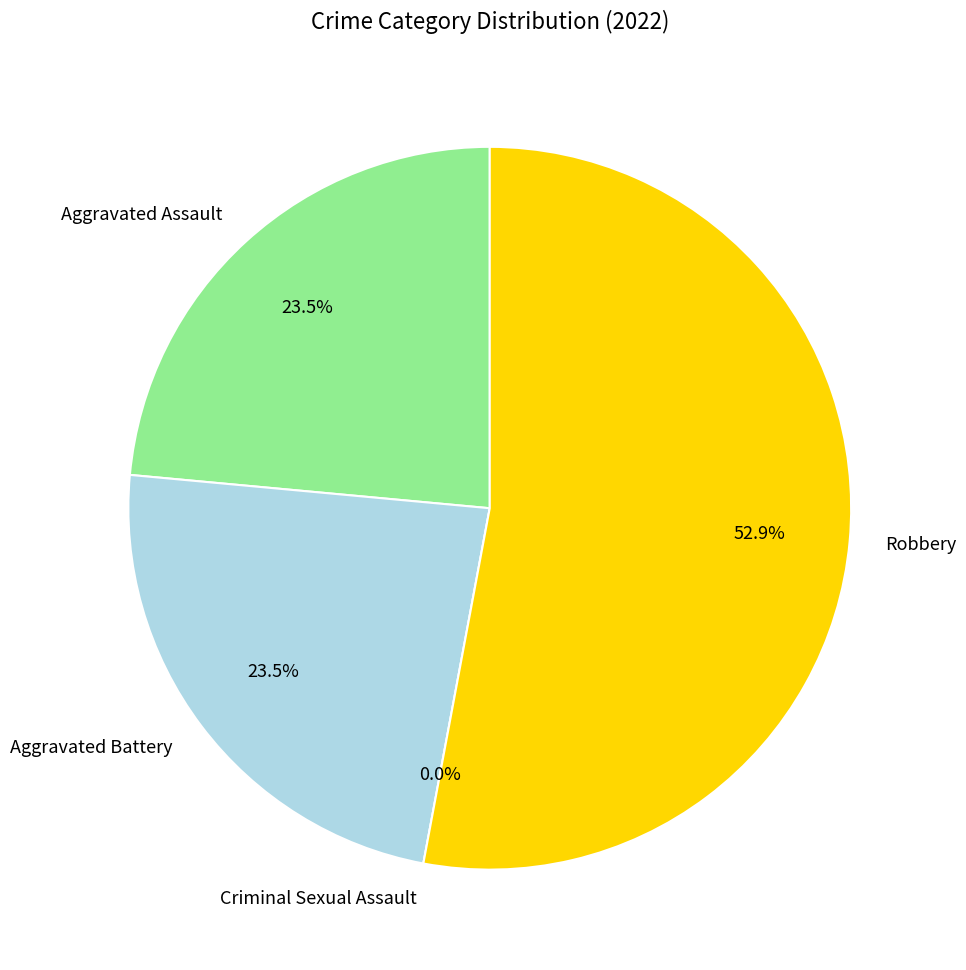

Is there a majority slice in this chart?

Yes